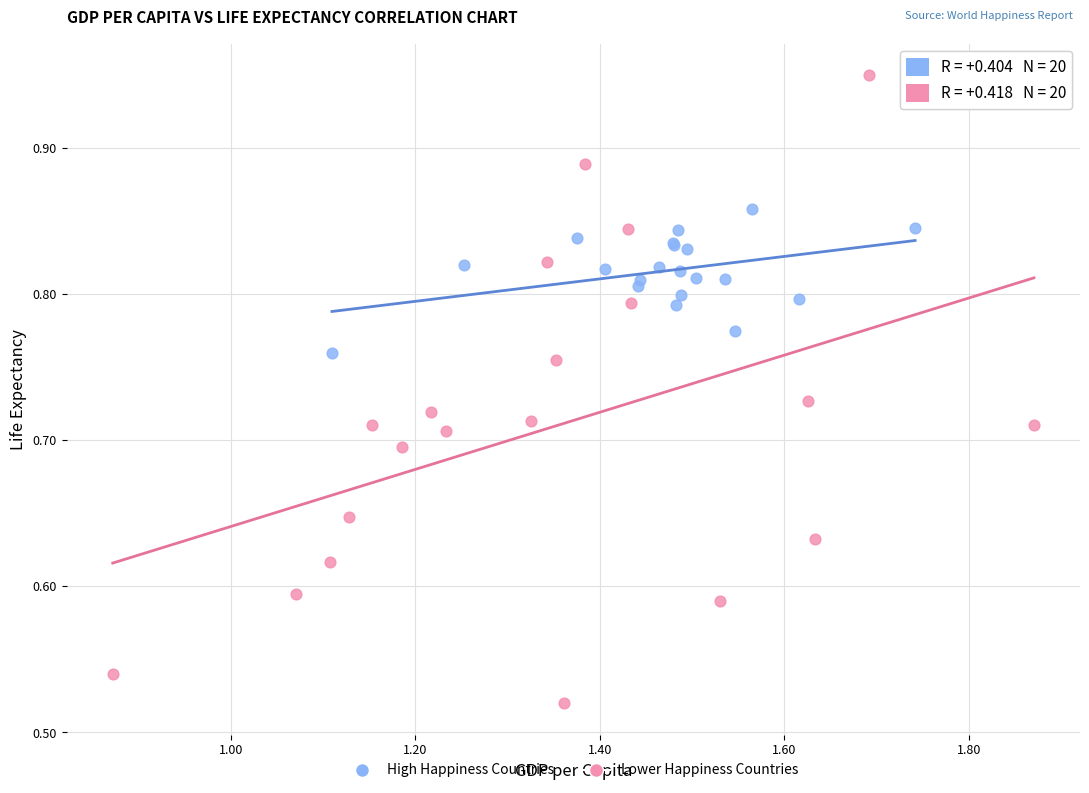

Which series reaches the maximum Y coordinate?

Lower Happiness Countries